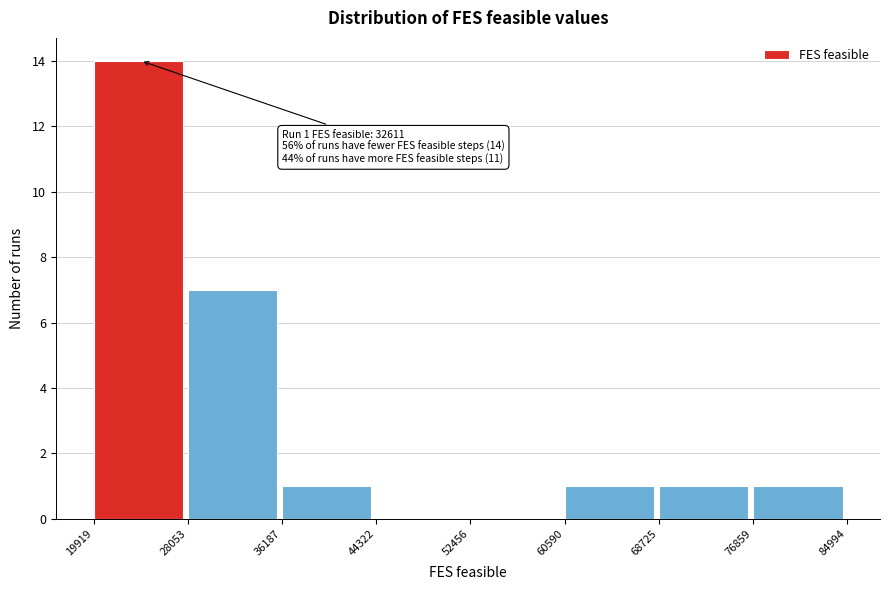

Which range on the x-axis has the tallest bar?

19919 to 28053